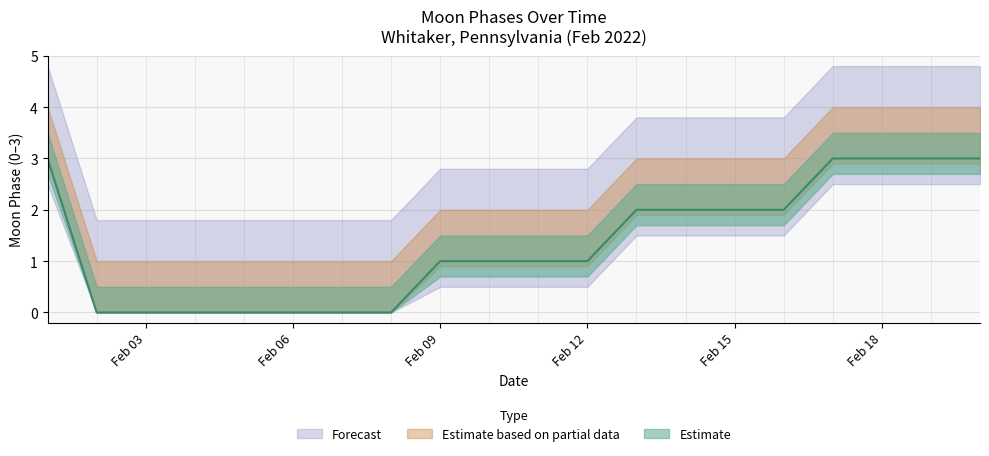

Rank the categories by value from highest to lowest.

2022-02-01, 2022-02-17, 2022-02-18, 2022-02-19, 2022-02-20, 2022-02-13, 2022-02-14, 2022-02-15, 2022-02-16, 2022-02-09, 2022-02-10, 2022-02-11, 2022-02-12, 2022-02-02, 2022-02-03, 2022-02-04, 2022-02-05, 2022-02-06, 2022-02-07, 2022-02-08